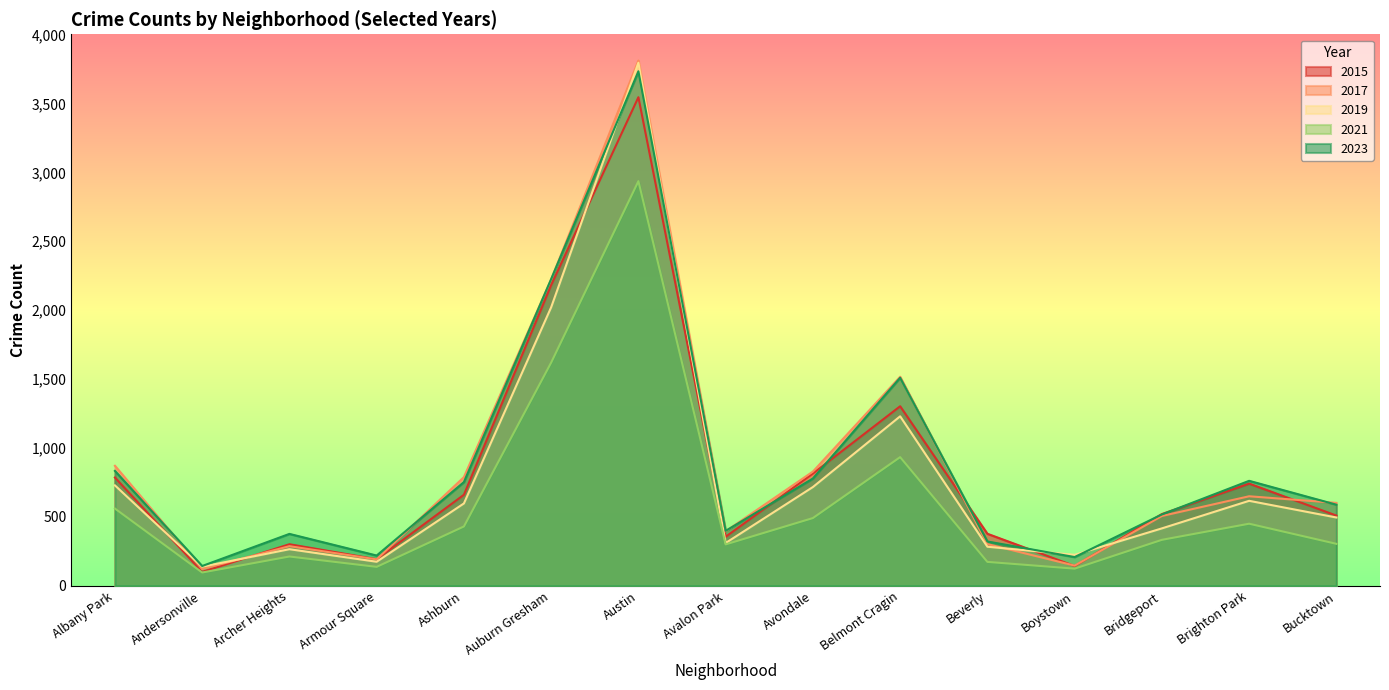

How many distinct data groups are displayed?

5